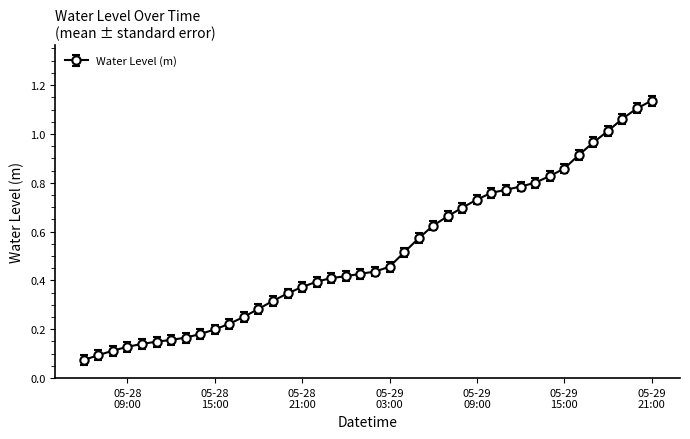

Reading left to right, extract all data points from this chart.

0.1	0.1	0.1	0.1	0.1	0.1	0.2	0.2	0.2	0.2	0.2	0.3	0.3	0.3	0.3	0.4	0.4	0.4	0.4	0.4	0.4	0.5	0.5	0.6	0.6	0.7	0.7	0.7	0.8	0.8	0.8	0.8	0.8	0.9	0.9	1.0	1.0	1.1	1.1	1.1